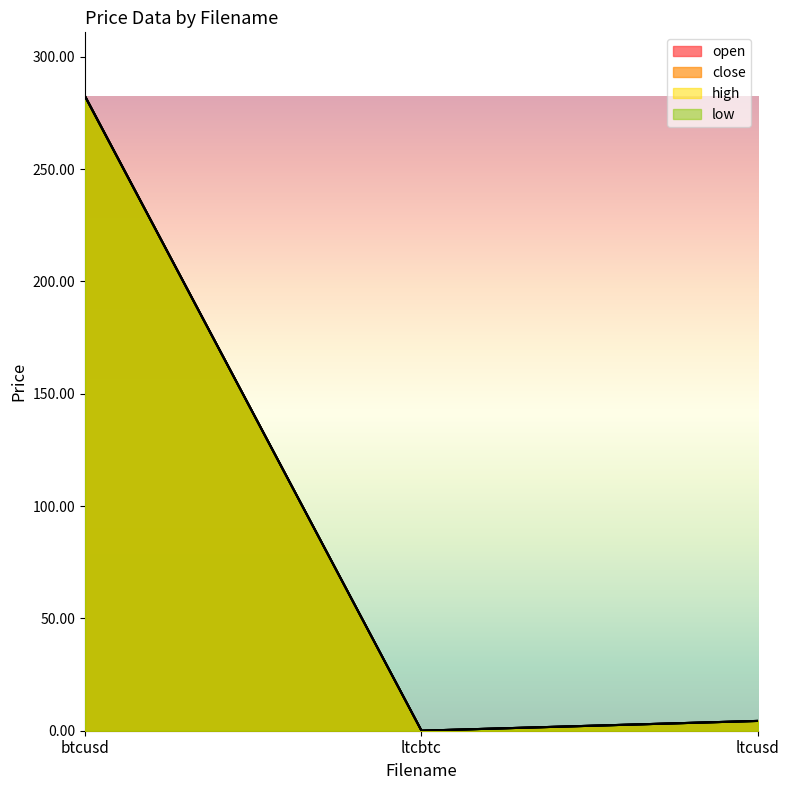

Rank the categories by low value from highest to lowest.

btcusd, ltcusd, ltcbtc